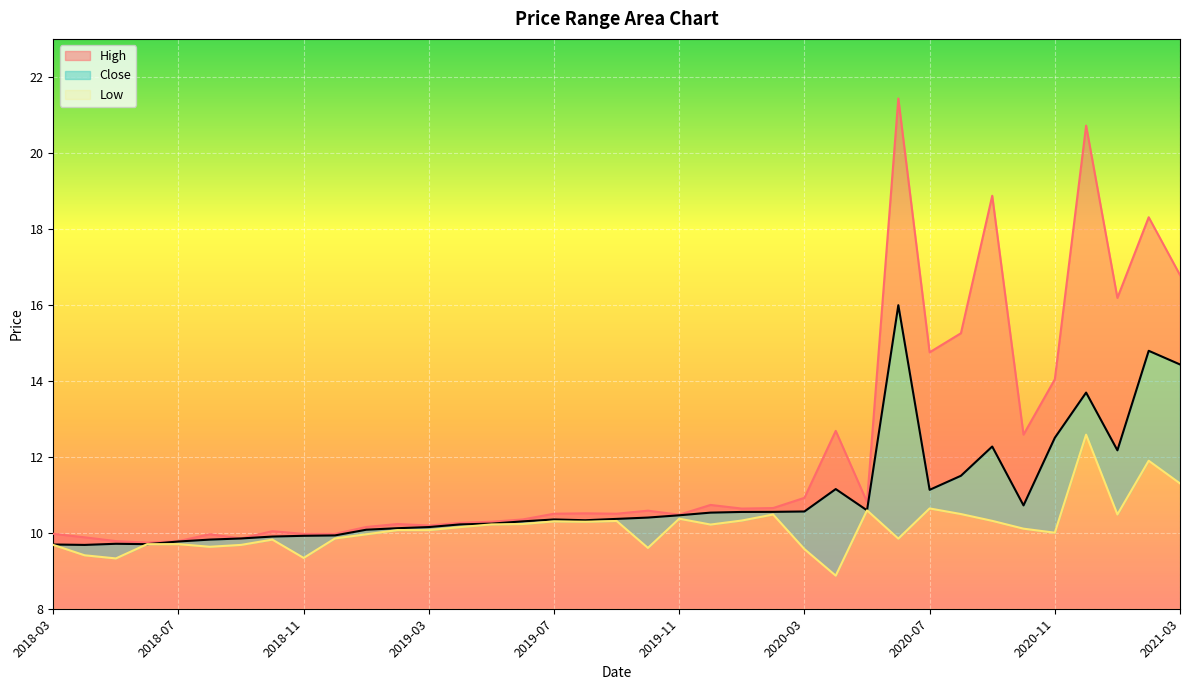

Which series has the largest total across all categories?

High